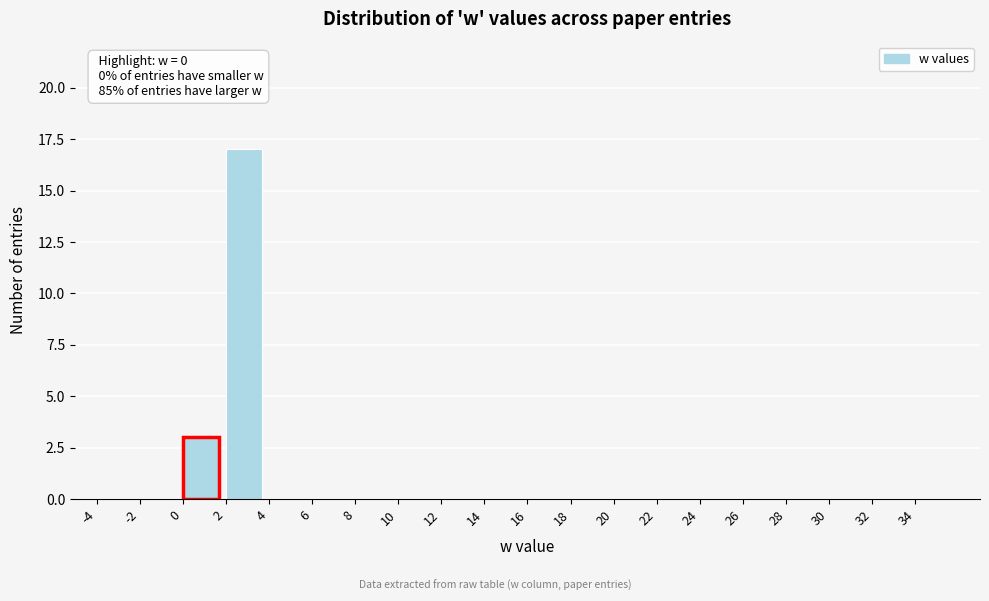

Over which range of the x-axis is the bar tallest?

2 to 4